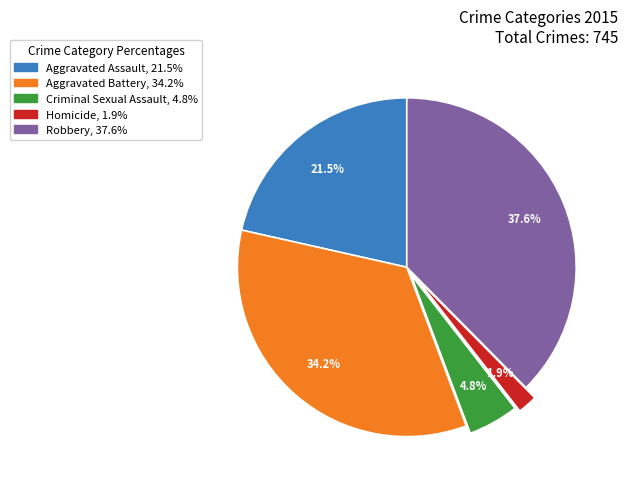

How many segments does this pie chart have?

5